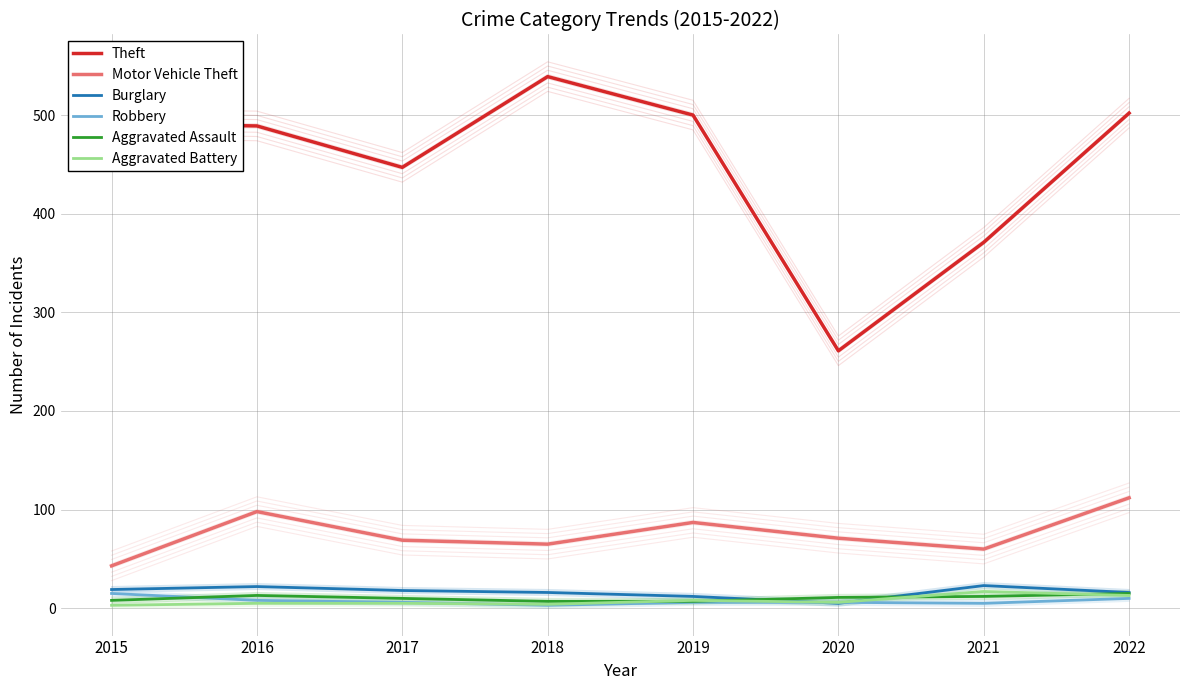

At which category is the sum across all series the highest?

2022